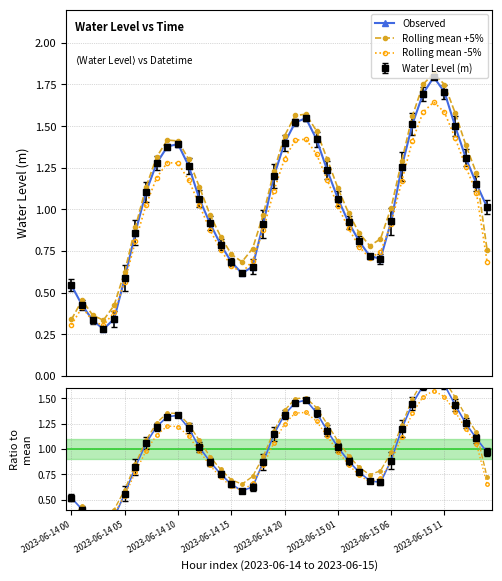

Reading left to right, list all the values displayed in this chart.

Observed: 0.5	0.4	0.3	0.3	0.3	0.6	0.8	1.1	1.2	1.3	1.3	1.2	1.0	0.9	0.8	0.7	0.6	0.6	0.9	1.1	1.3	1.5	1.5	1.4	1.2	1.0	0.9	0.8	0.7	0.7	0.9	1.2	1.4	1.6	1.7	1.6	1.4	1.3	1.1	1.0
Rolling mean +5%: 0.3	0.5	0.4	0.3	0.4	0.6	0.9	1.1	1.3	1.4	1.4	1.3	1.1	1.0	0.8	0.7	0.7	0.8	1.0	1.2	1.4	1.6	1.6	1.5	1.3	1.1	1.0	0.9	0.8	0.8	1.0	1.3	1.6	1.8	1.8	1.7	1.6	1.4	1.2	0.8
Rolling mean -5%: 0.3	0.4	0.3	0.3	0.4	0.6	0.8	1.0	1.2	1.3	1.3	1.2	1.0	0.9	0.8	0.7	0.6	0.7	0.9	1.1	1.3	1.4	1.4	1.3	1.2	1.0	0.9	0.8	0.7	0.7	0.9	1.2	1.4	1.6	1.6	1.6	1.4	1.3	1.1	0.7
RM +5%: 0.3	0.4	0.3	0.3	0.4	0.6	0.9	1.1	1.3	1.4	1.3	1.2	1.1	0.9	0.8	0.7	0.7	0.7	0.9	1.2	1.4	1.5	1.5	1.4	1.2	1.1	0.9	0.8	0.7	0.8	1.0	1.2	1.5	1.7	1.7	1.7	1.5	1.3	1.2	0.7
RM -5%: 0.3	0.4	0.3	0.3	0.4	0.5	0.8	1.0	1.1	1.2	1.2	1.1	1.0	0.8	0.7	0.6	0.6	0.7	0.8	1.1	1.2	1.4	1.4	1.3	1.1	1.0	0.8	0.7	0.7	0.7	0.9	1.1	1.4	1.5	1.6	1.5	1.4	1.2	1.1	0.7